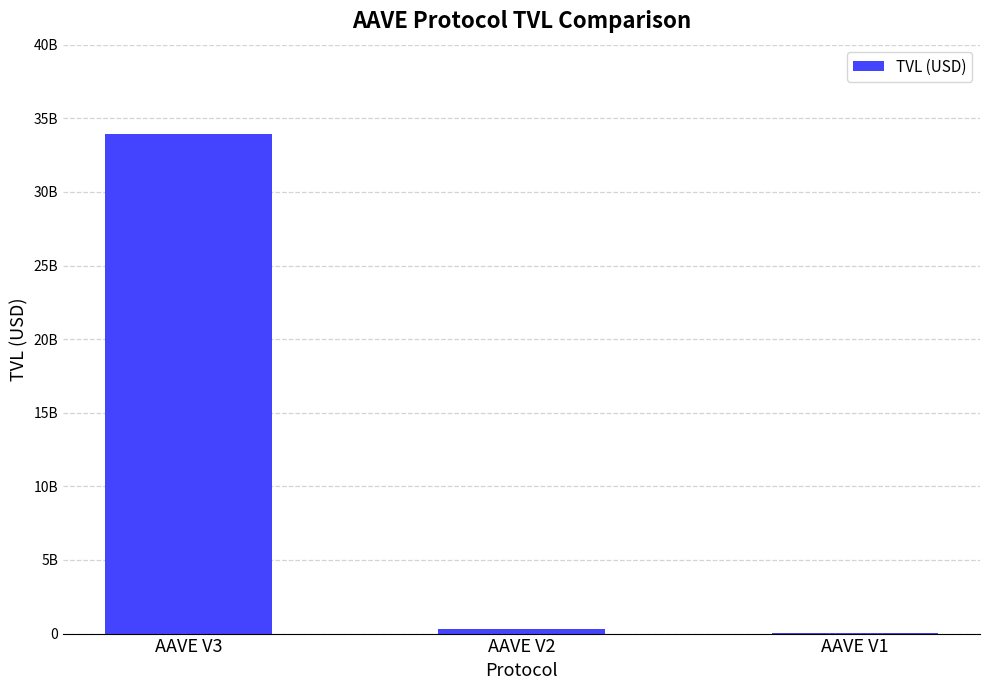

Is it true that the value at AAVE V1 is 14185388.5?

True